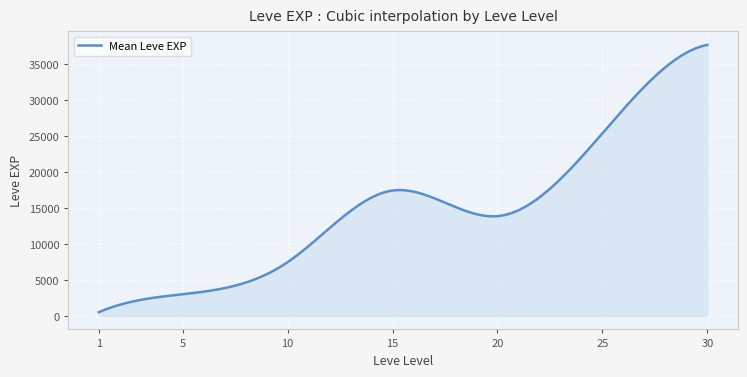

What is the difference between the maximum and minimum values?

37204.8